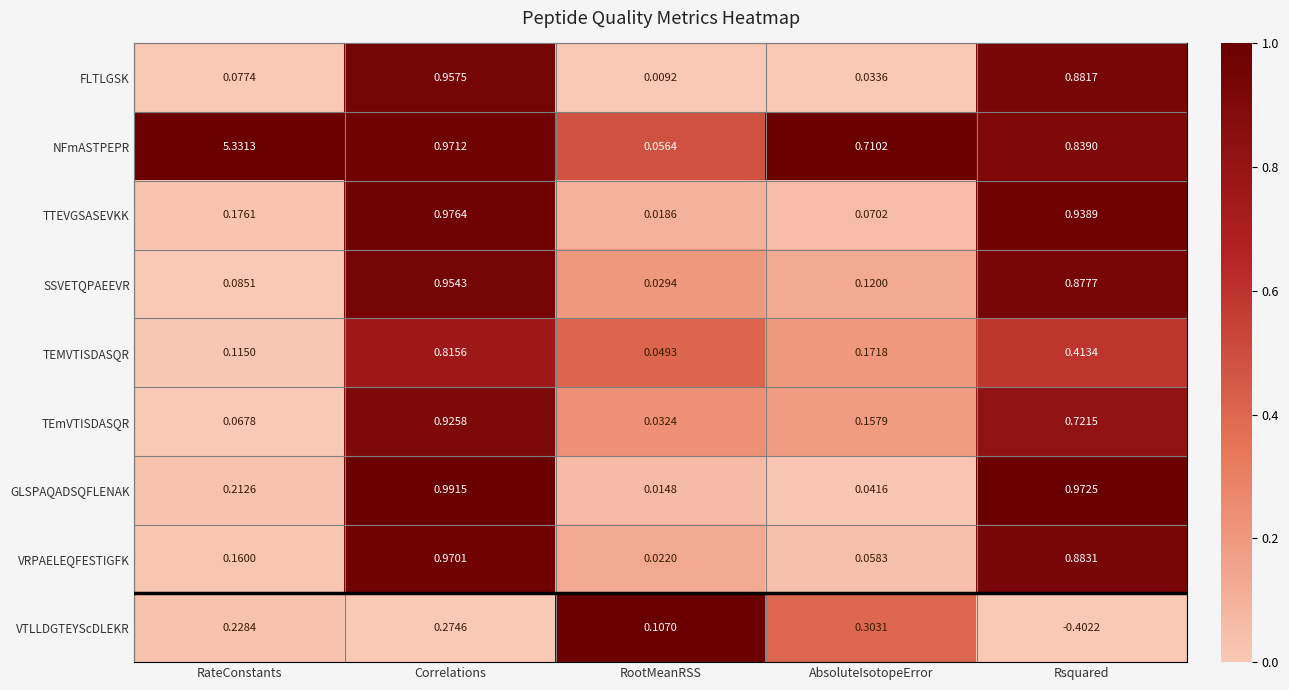

Which series has the largest range (max minus min)?

NFmASTPEPR